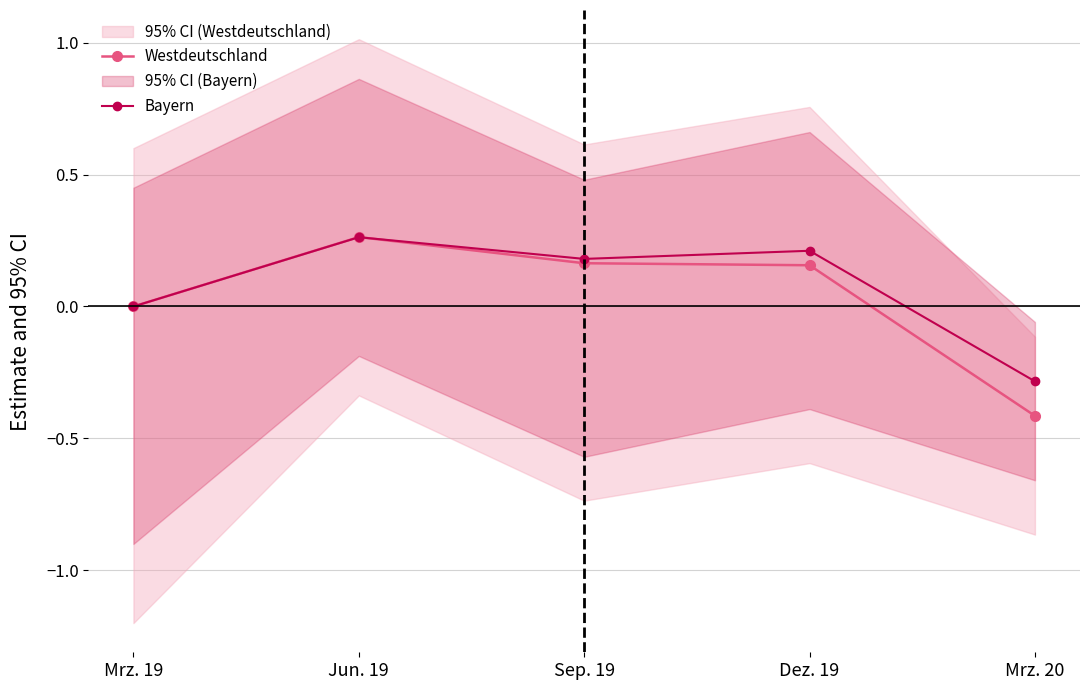

Where is the first local maximum for Westdeutschland?

Jun. 19